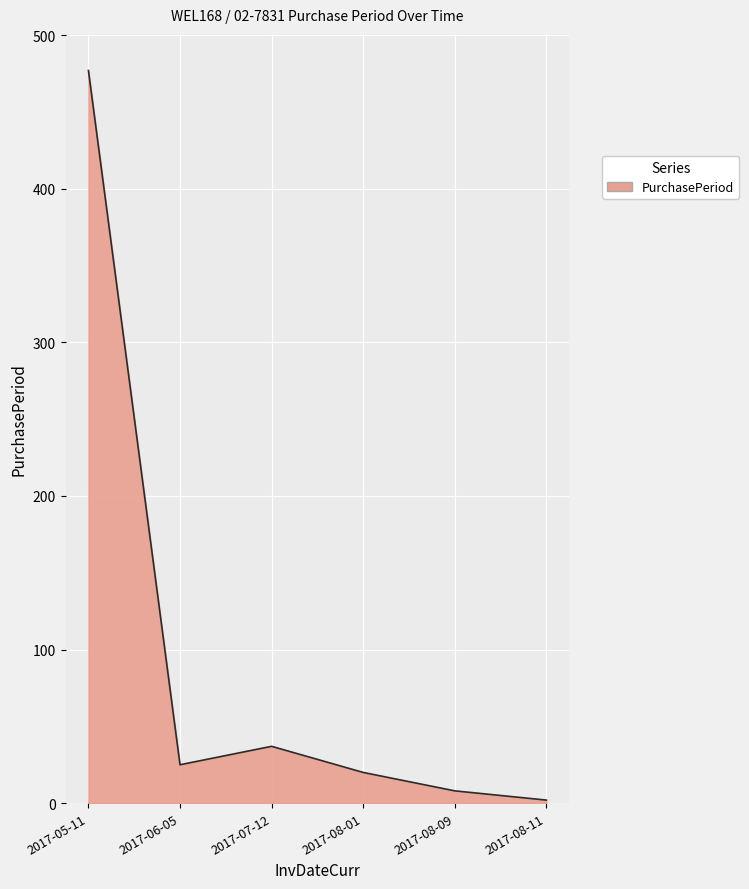

At which category does the data reach its first local valley?

2017-06-05